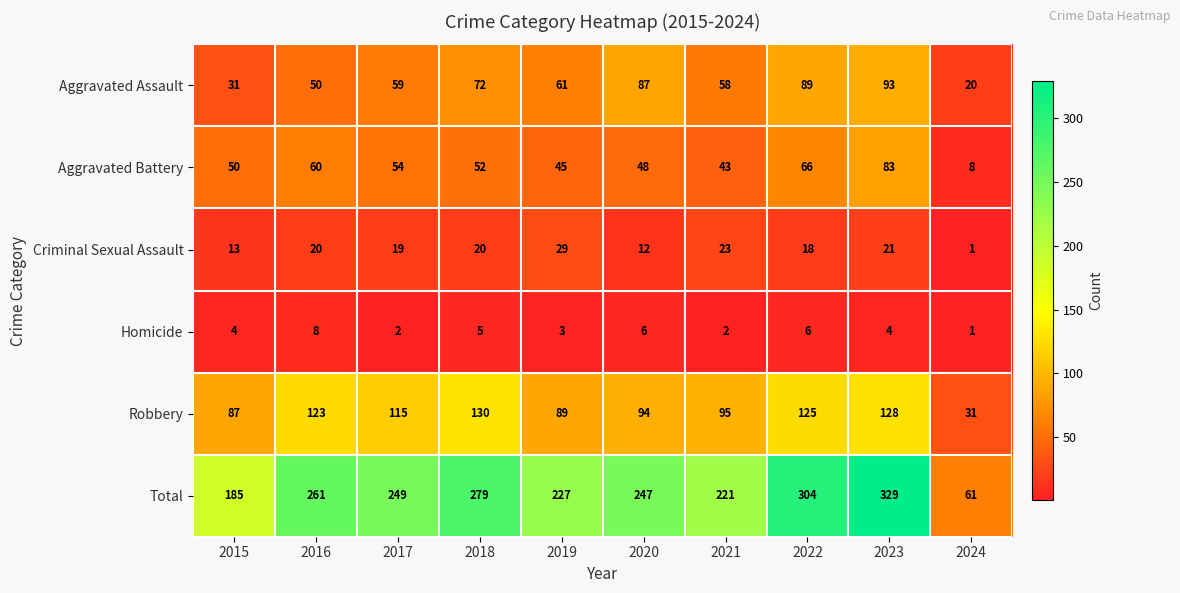

What is the approximate value of Criminal Sexual Assault at 2022, to the nearest 10?

20